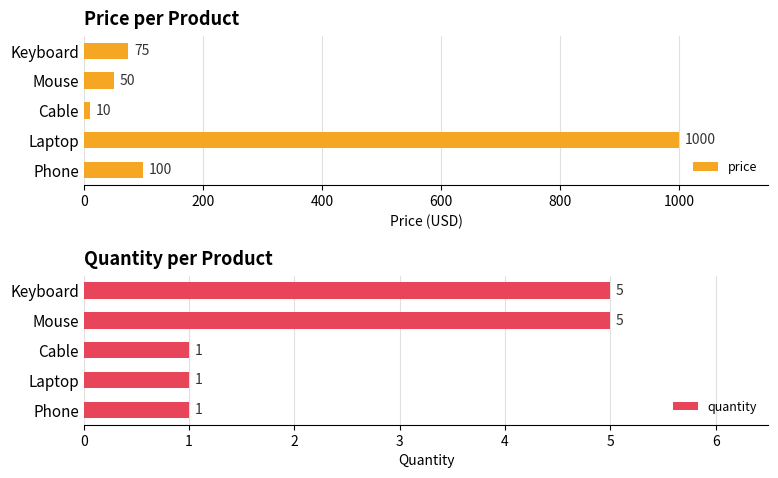

What are all the series names shown in the legend?

price, quantity